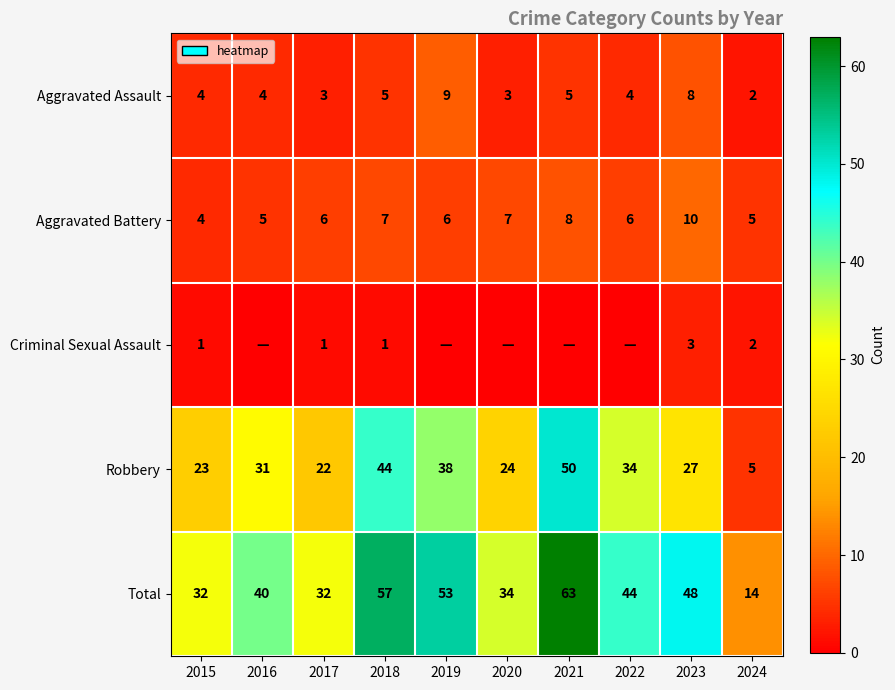

What is the difference between the highest and lowest values at 2015?

31